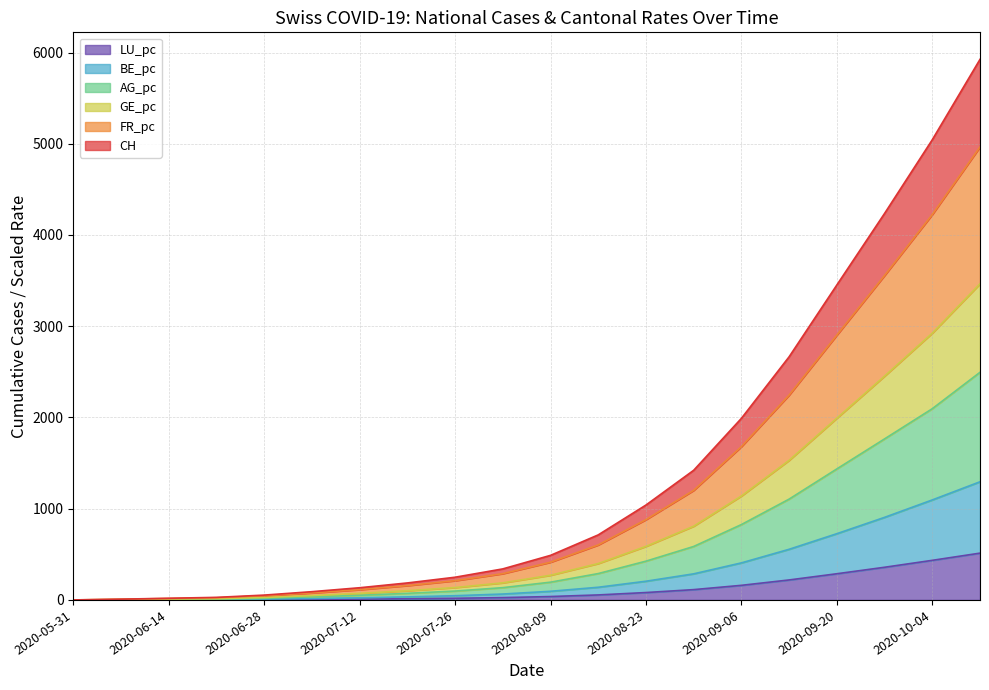

True or false: LU_pc and BE_pc intersect in this chart.

False